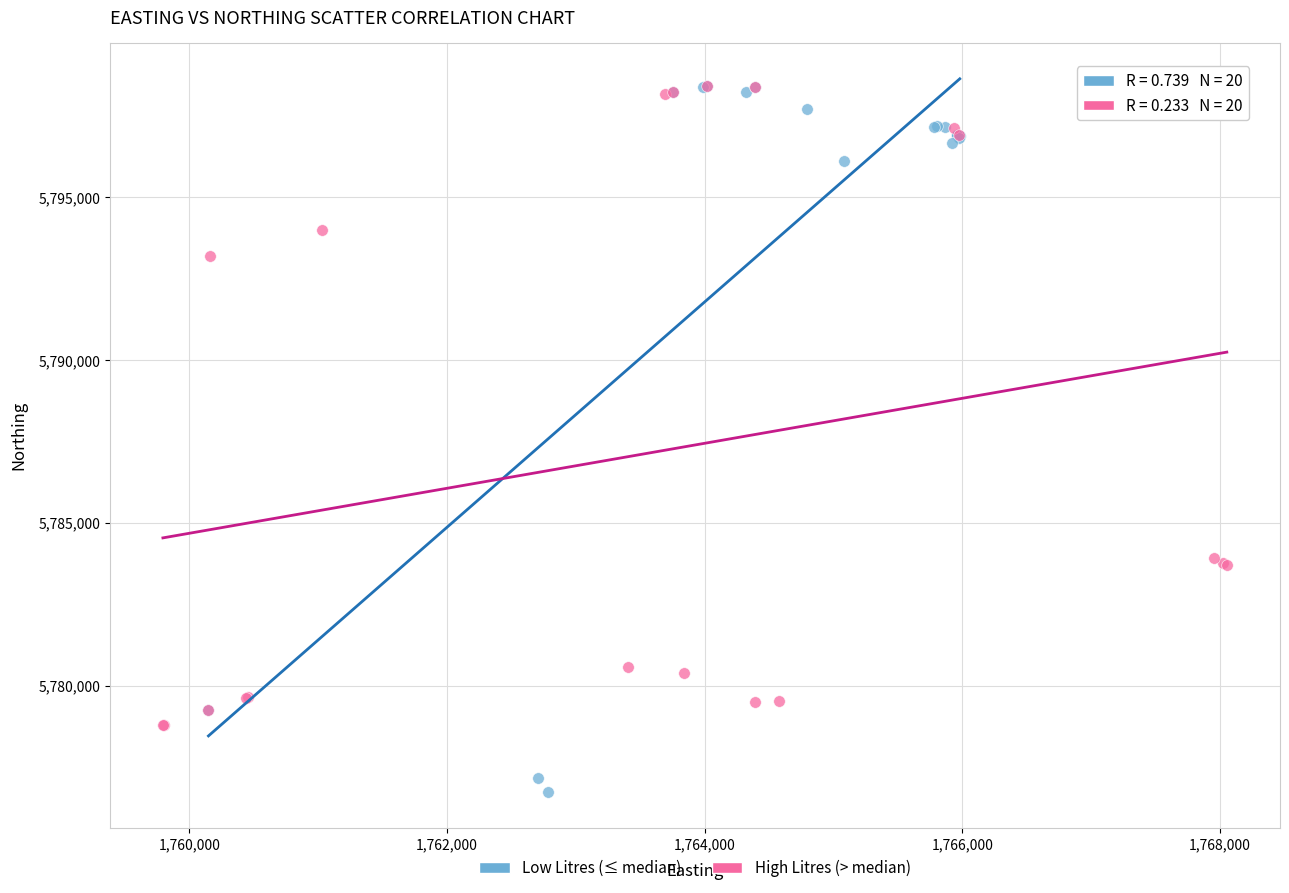

Which series contains the lowest Y value?

Low Litres (≤ median)